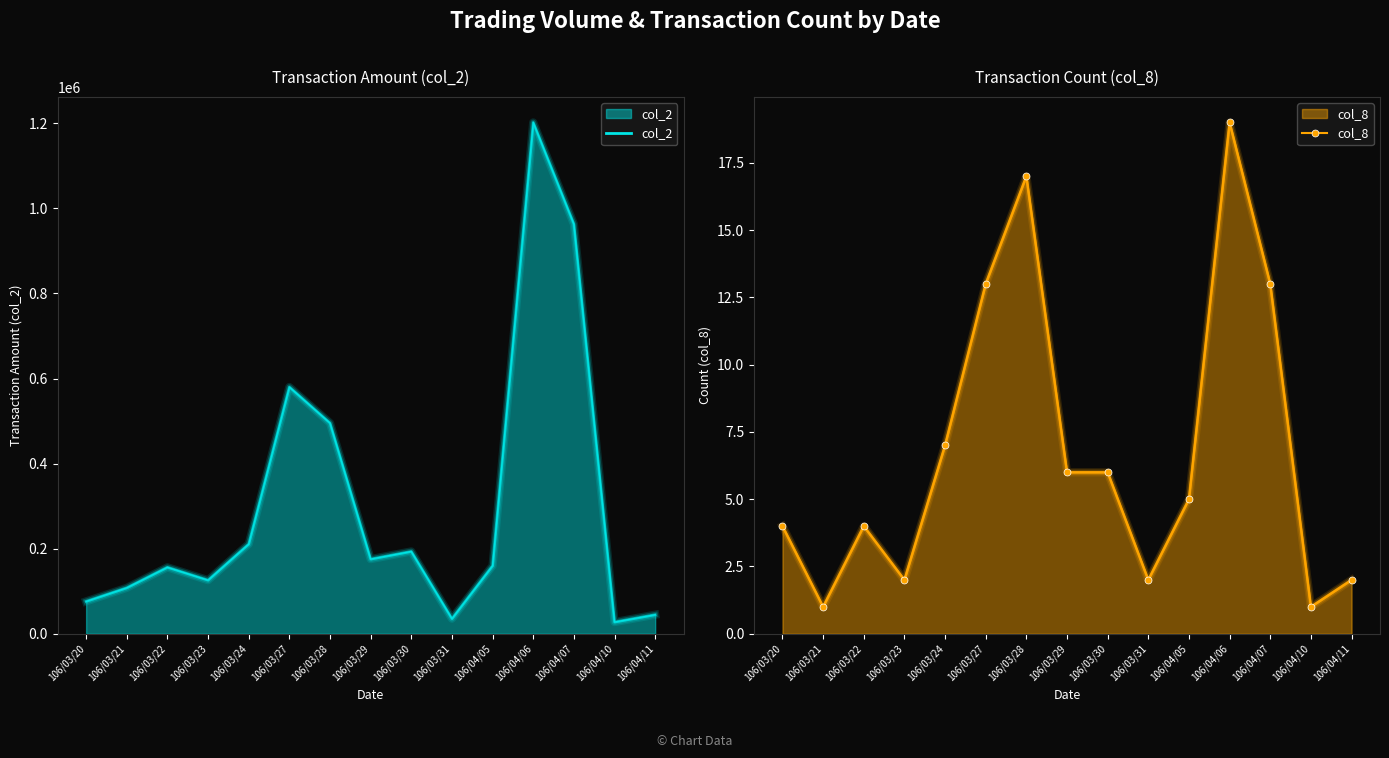

What position from the right is 106/03/31?

6